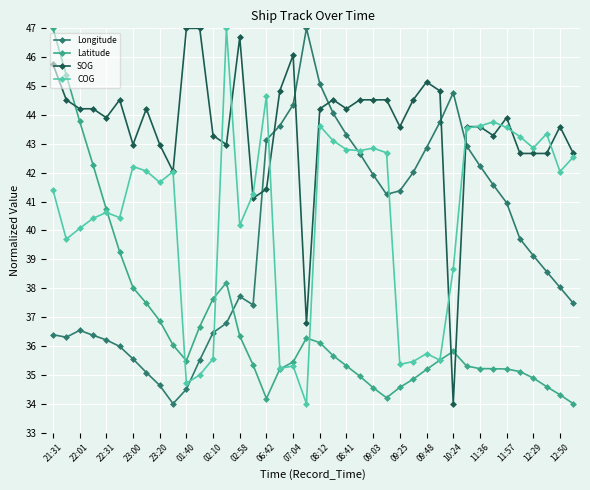

What is the highest value of the Latitude series?

47.0